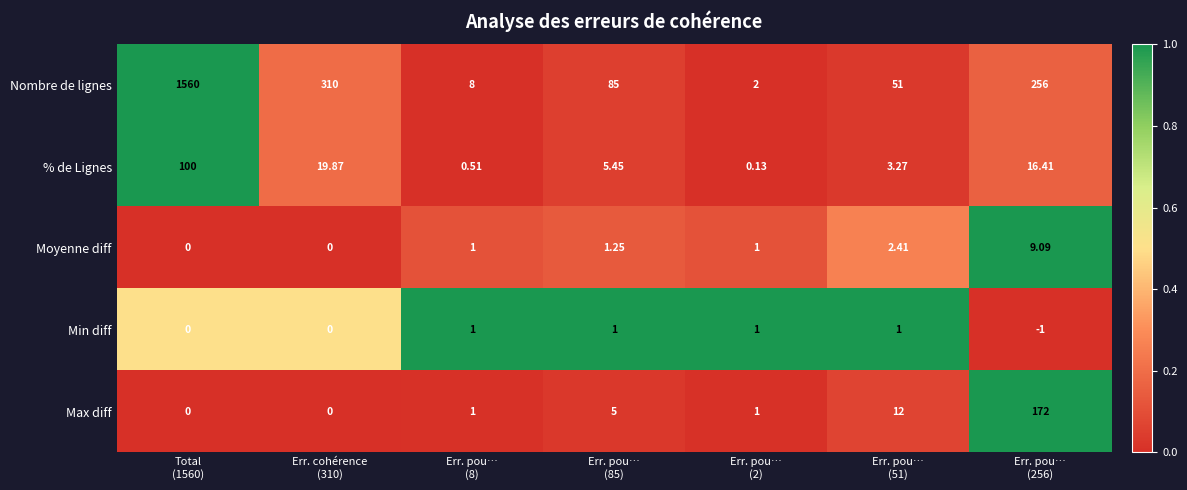

Which series has the widest spread of values?

Nombre de lignes